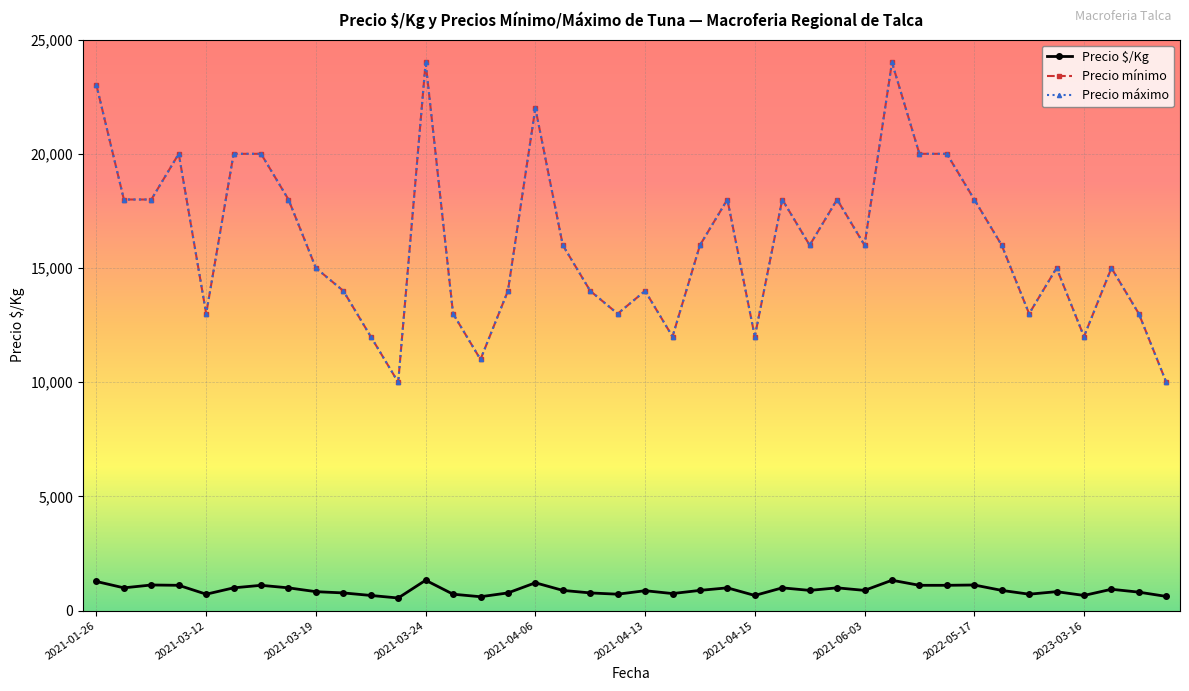

Is this an area chart (filled region under the line)?

No